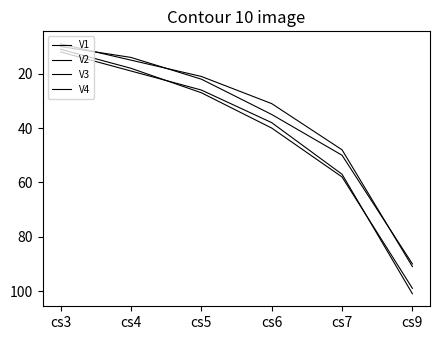

Which label corresponds to the largest value in the chart?

cs9